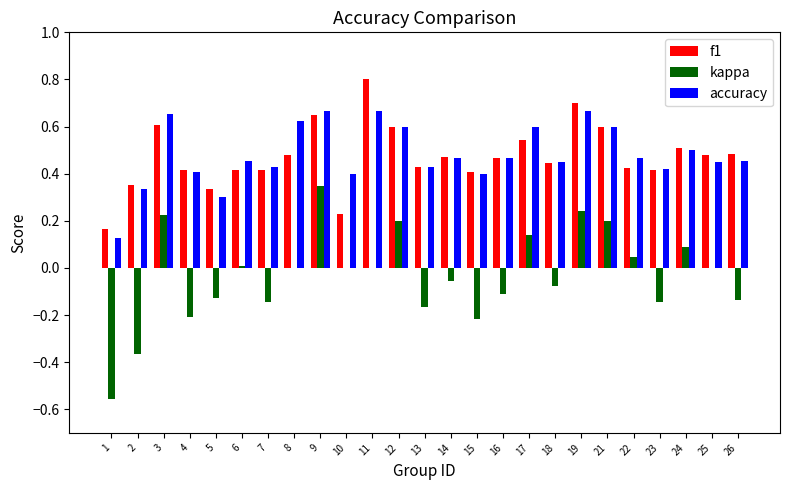

What is the sum of all accuracy values?

12.0